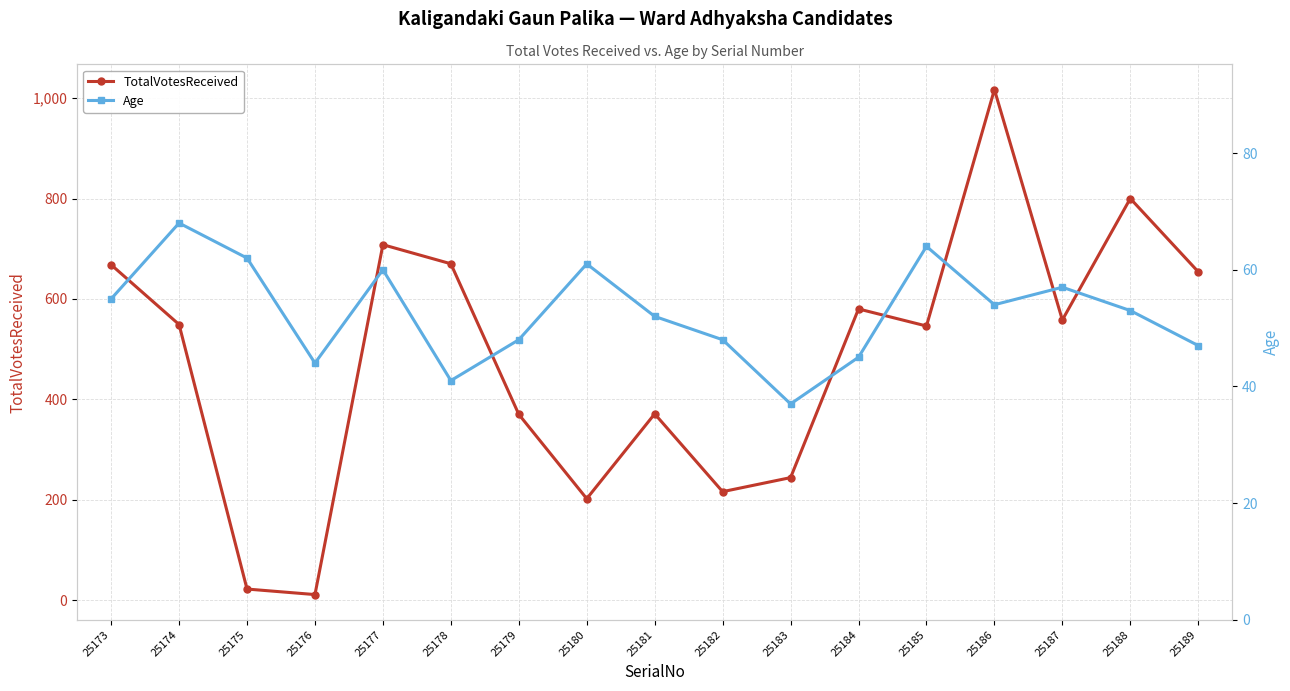

What is the difference between the Age values at 25175 and 25174?

6